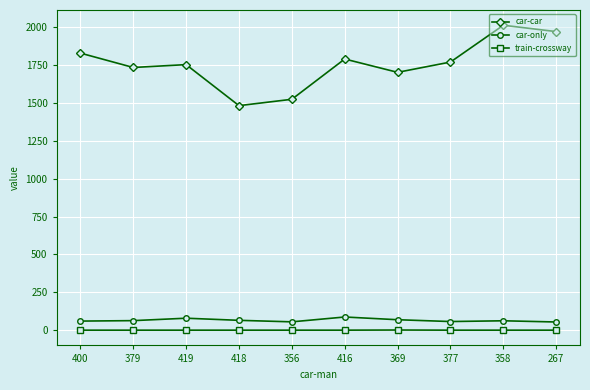

What is the lowest value of the car-only series?

54